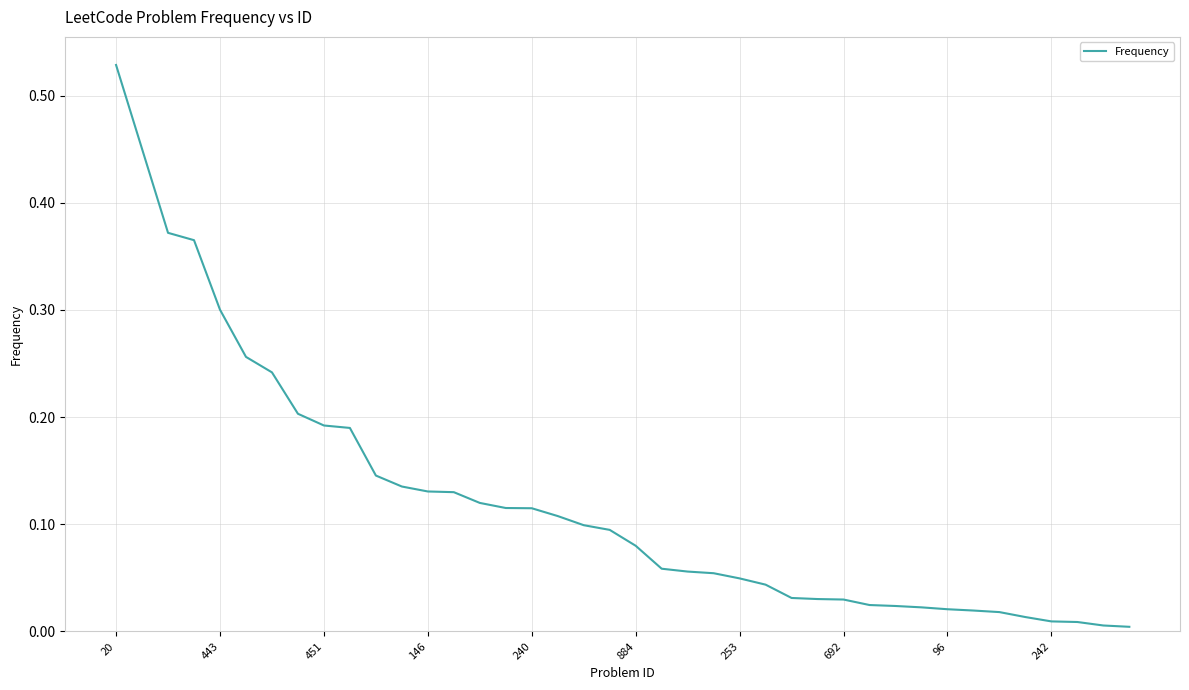

True or false: there are more than 1 points higher than both neighbors.

False